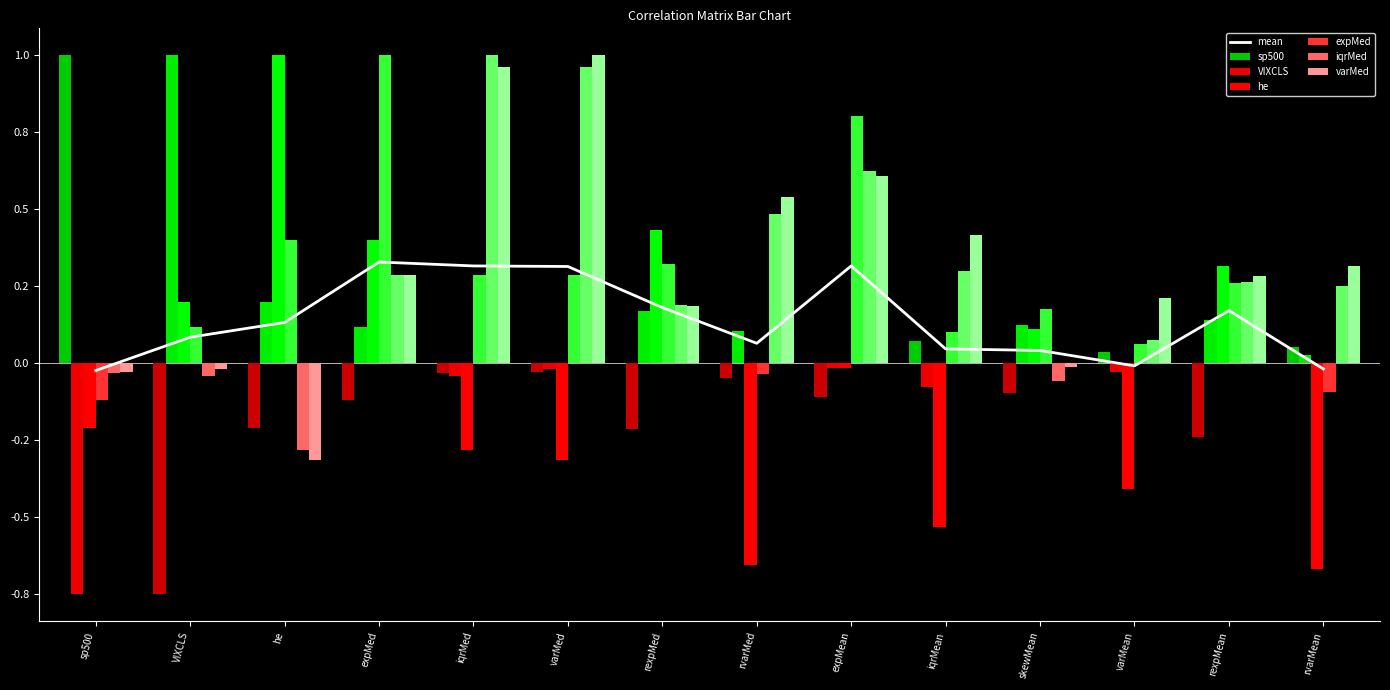

What is the difference between the second highest and minimum values in the he series?

1.1